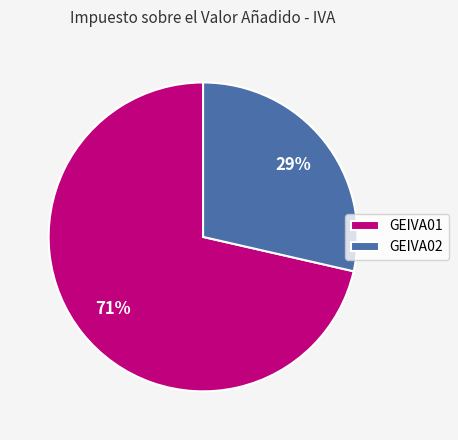

Is GEIVA02 the majority of the pie?

No